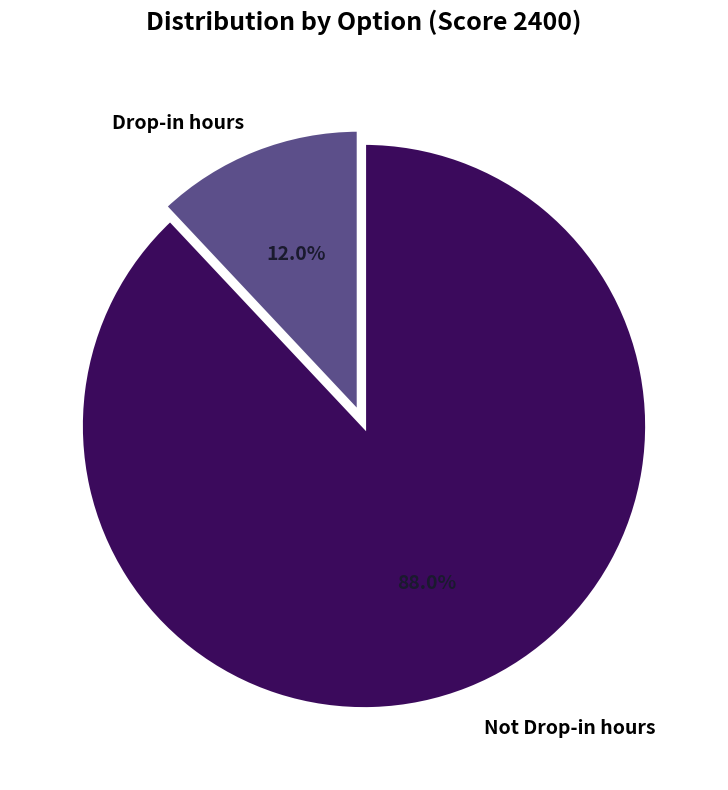

Which category accounts for the majority?

Not Drop-in hours